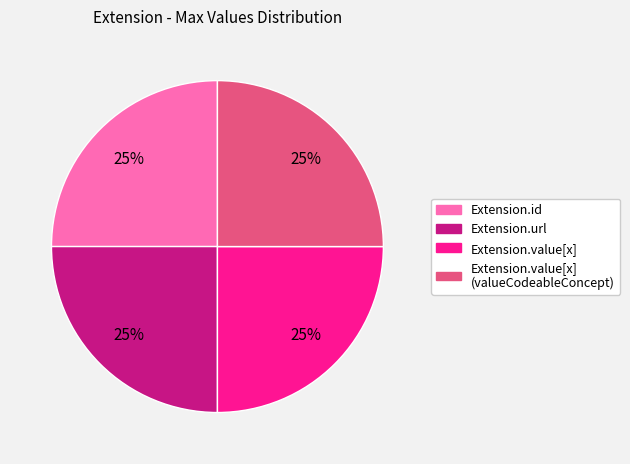

Does any single category account for the majority?

No